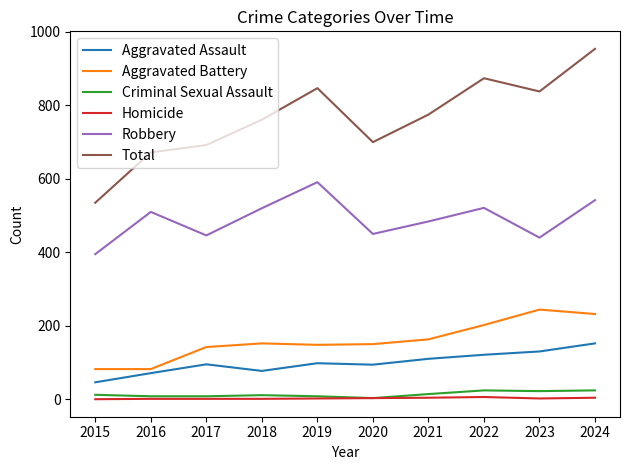

Is this an area chart (filled region under the line)?

No